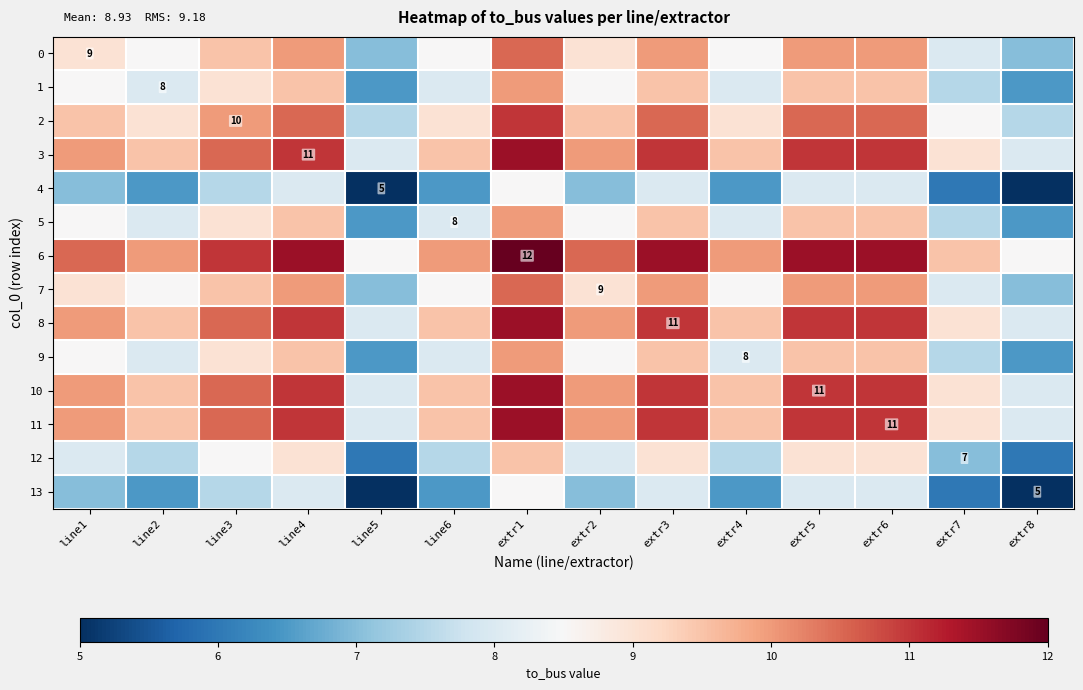

Is it true that 0 equals 3.0 at line1?

False